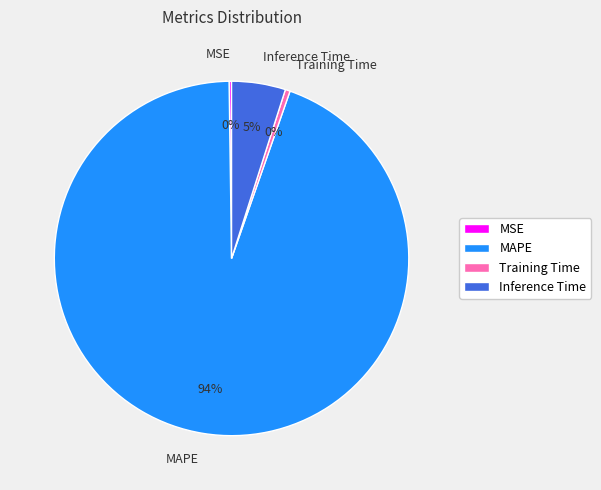

Does any single category account for the majority?

Yes